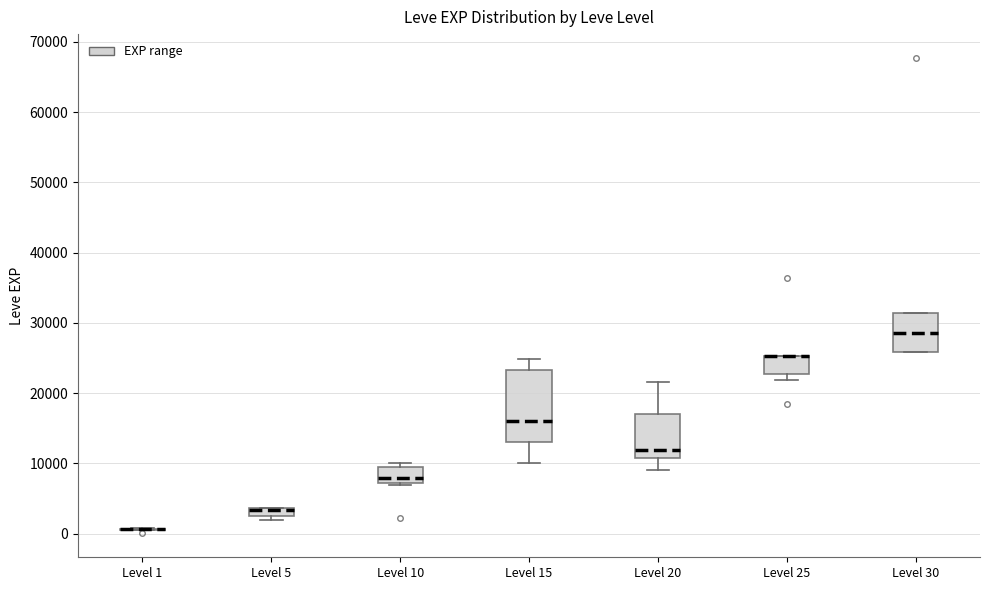

Comparing the boxes themselves (not the whiskers), which one is the tallest?

Level 15